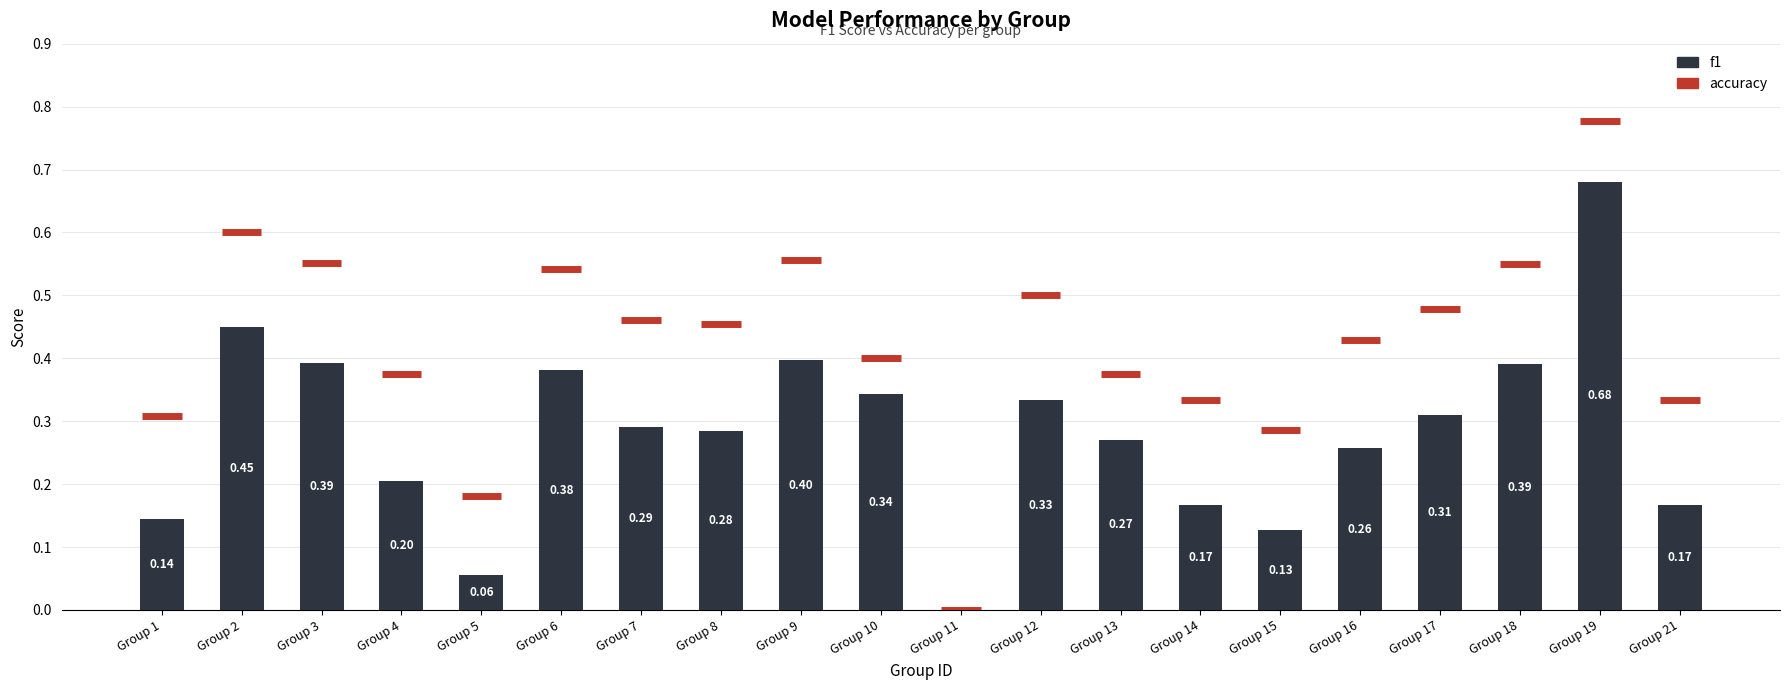

Is it true that the value at Group 3 is 0.6?

False